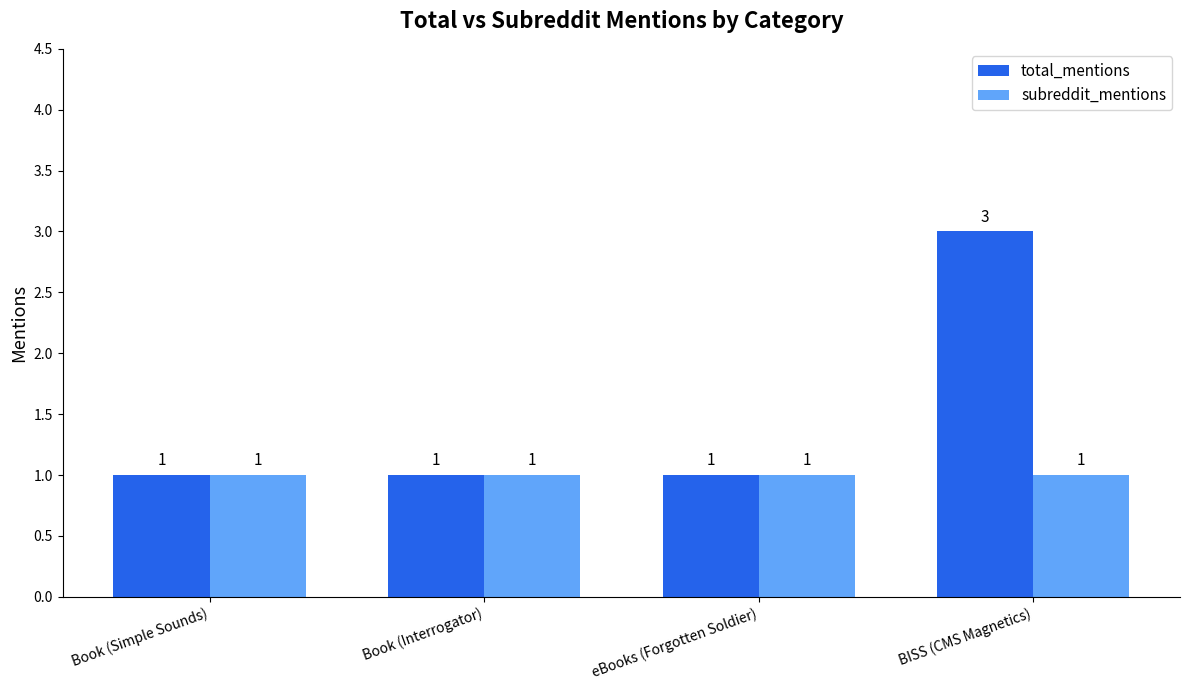

At which category is the sum across all series the highest?

BISS (CMS Magnetics)